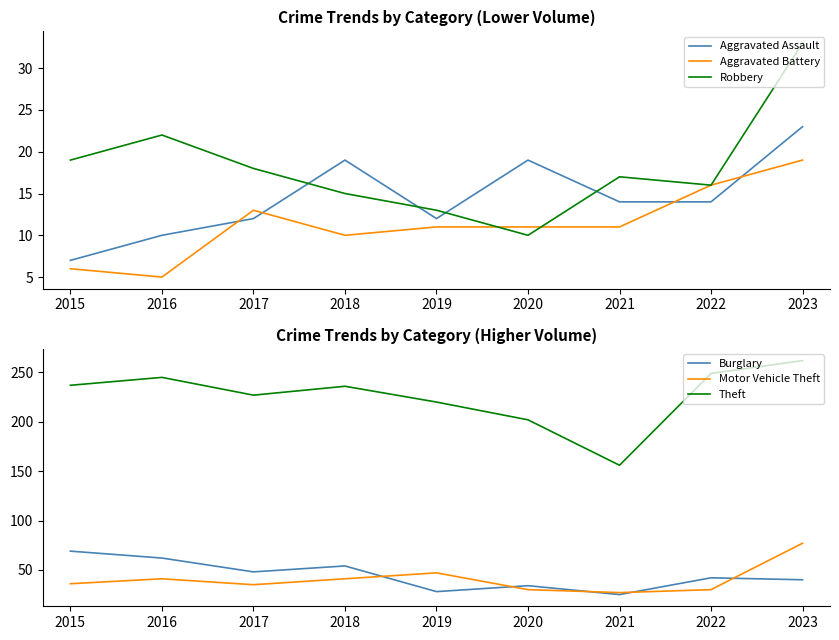

True or false: Aggravated Assault and Theft intersect in this chart.

False